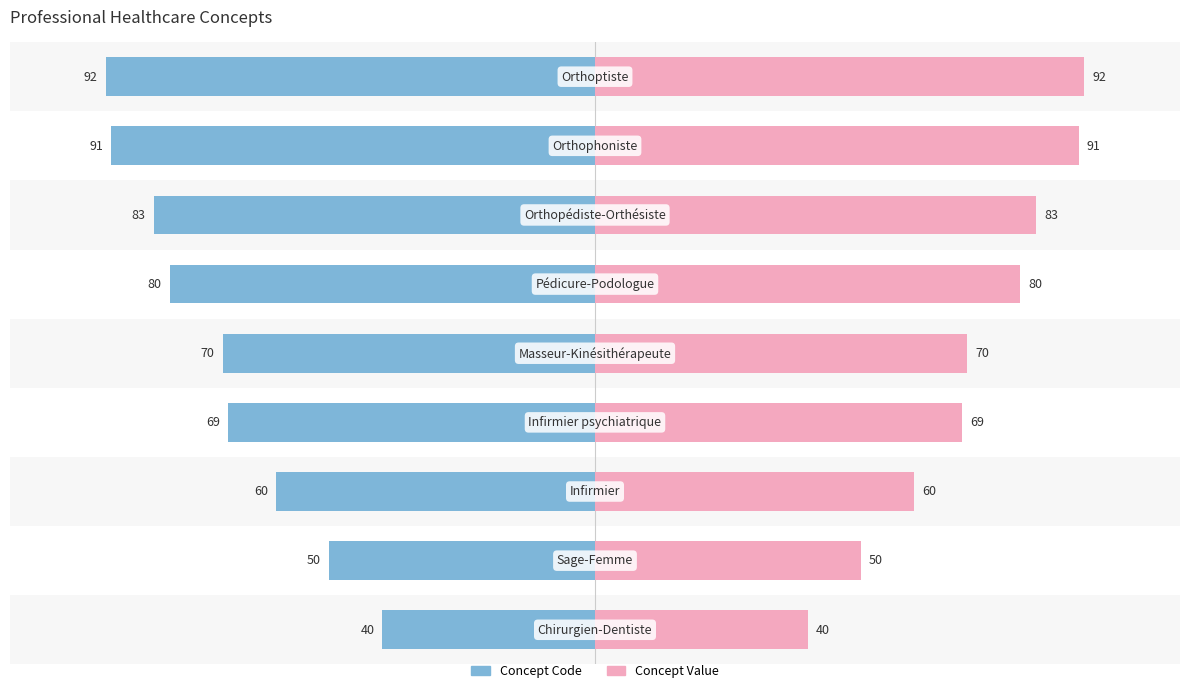

What is the difference between the second highest and second lowest values in the Concept Code series?

41